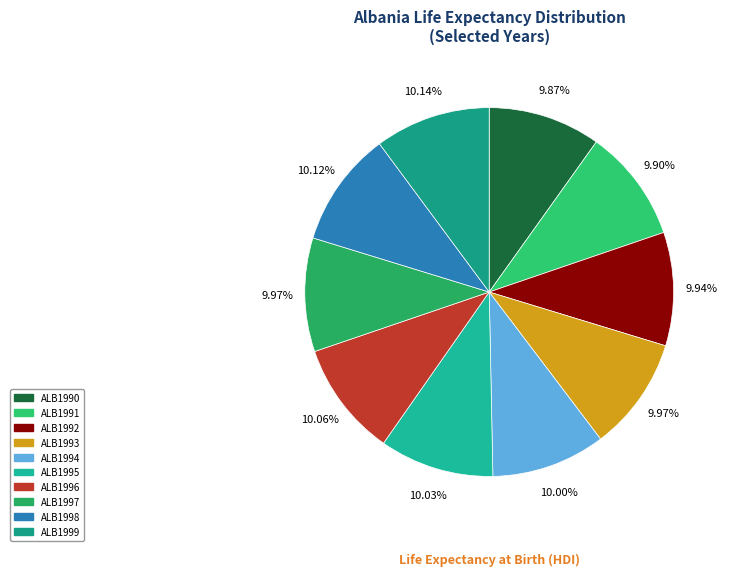

Count the number of slices in the pie.

10